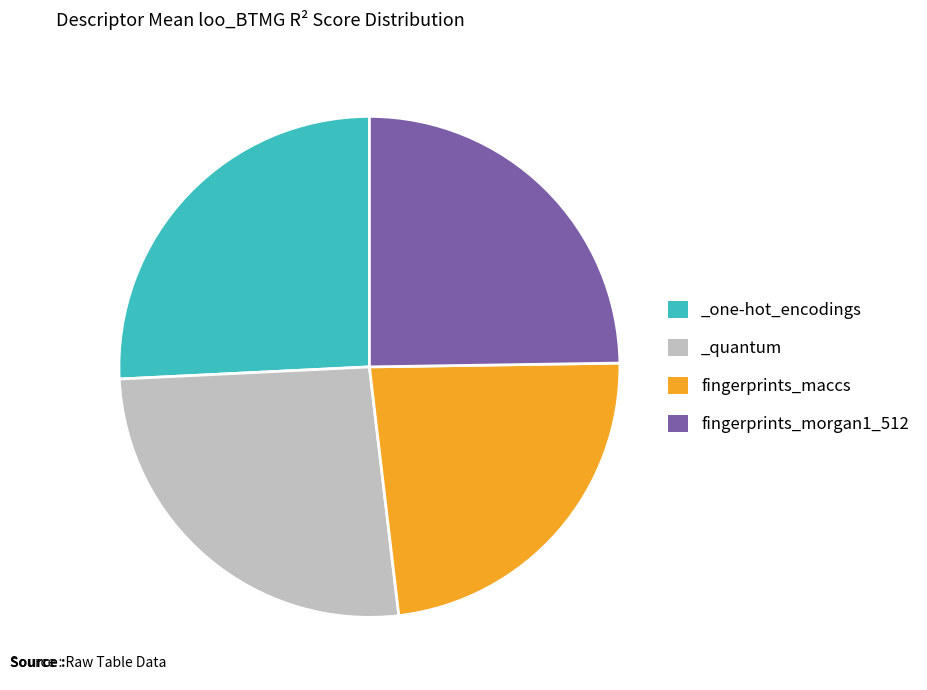

Which slice is the smallest?

fingerprints_maccs